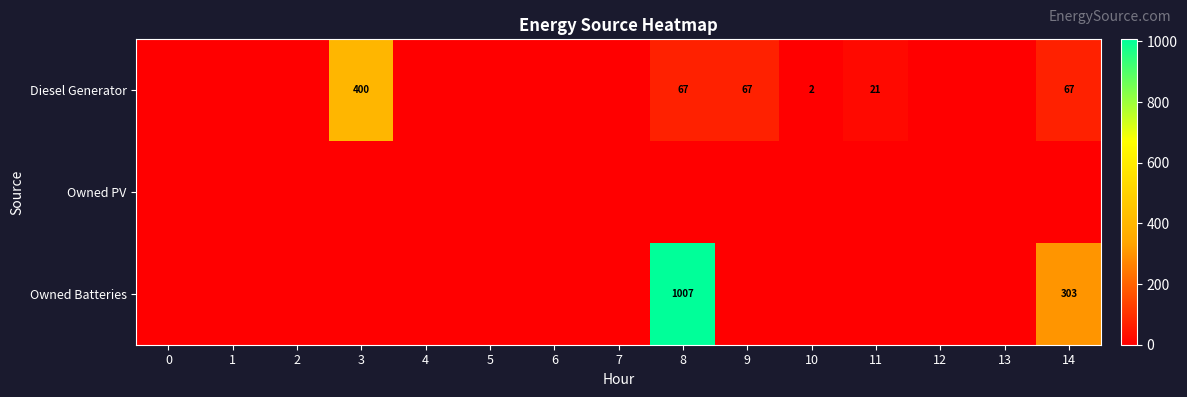

What is the difference between the maximum and minimum values in the Owned Batteries series?

1007